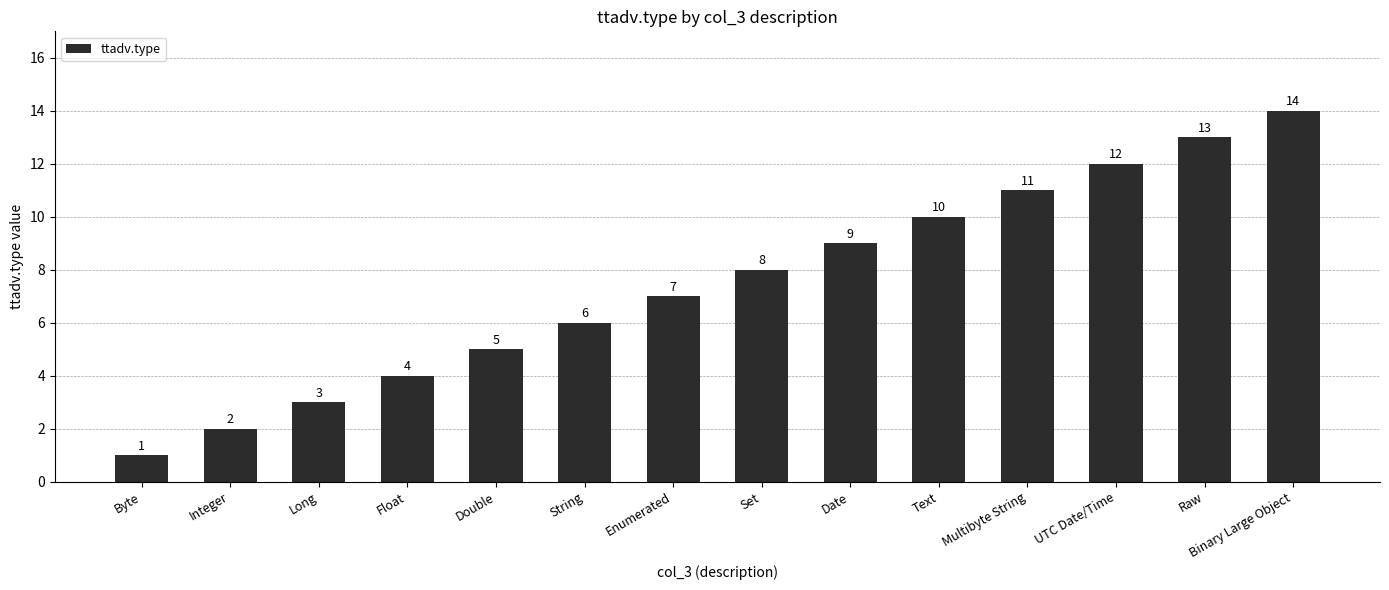

List the labels in order of value, smallest first.

Byte, Integer, Long, Float, Double, String, Enumerated, Set, Date, Text, Multibyte String, UTC Date/Time, Raw, Binary Large Object